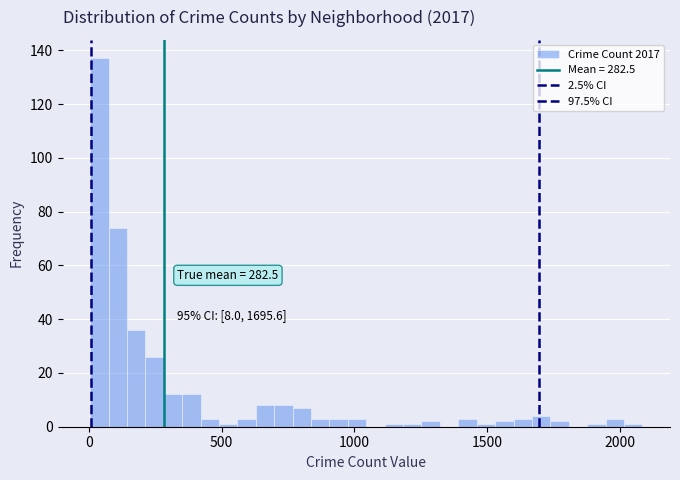

Around what value on the x-axis is the tallest bar? Give the approximate position of its centre, as read against the axis.

50